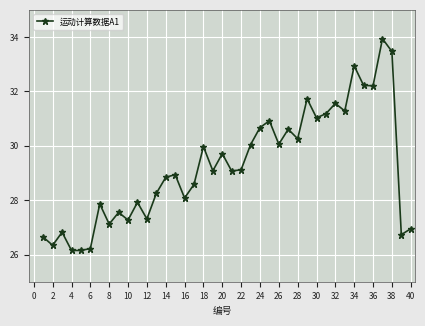

What is the sum of all values?

1170.8